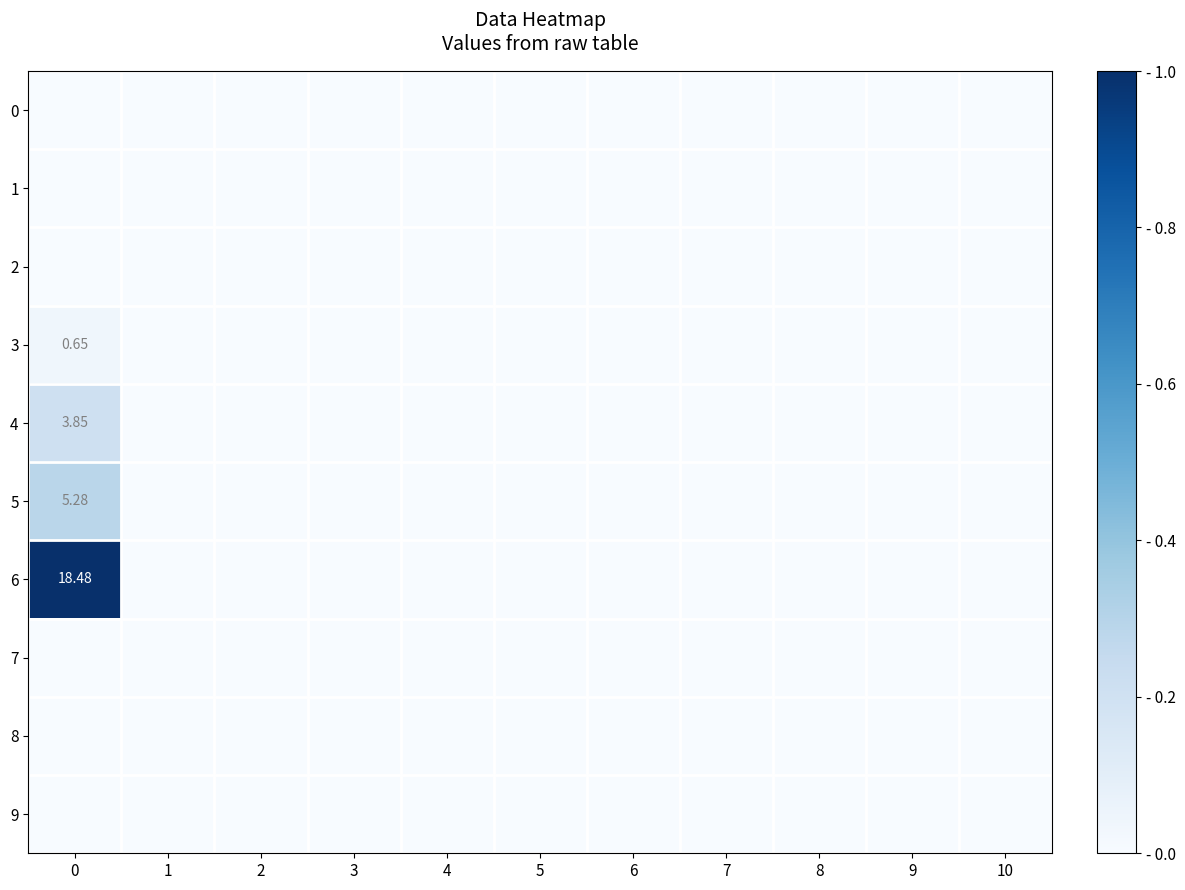

Between 8 and 1, which is larger?

8